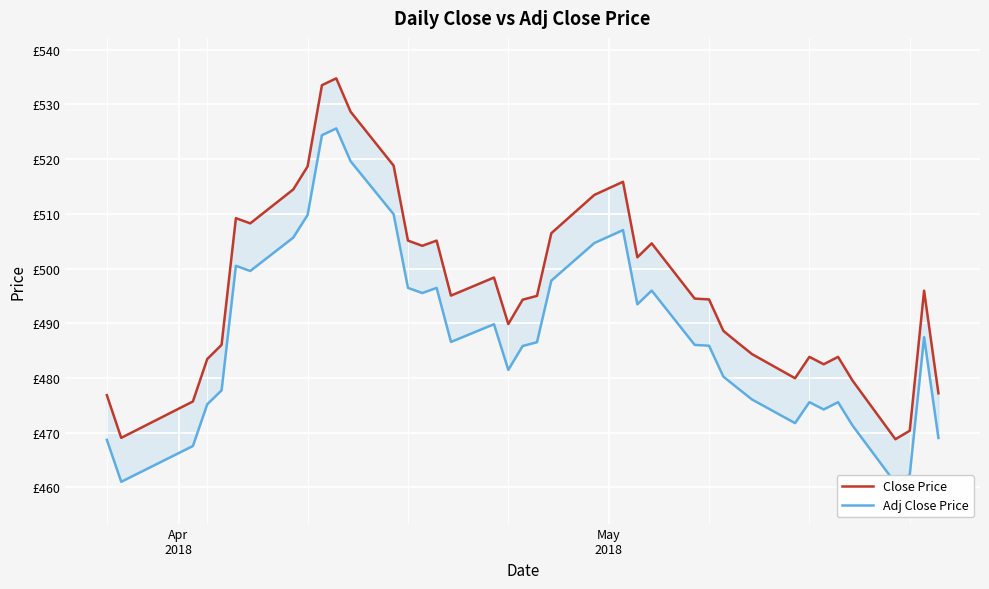

Which series has the largest range (max minus min)?

Close Price